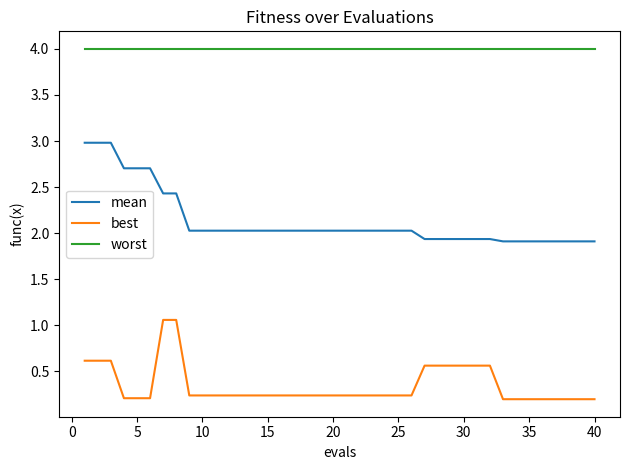

Is this an area chart (filled region under the line)?

No